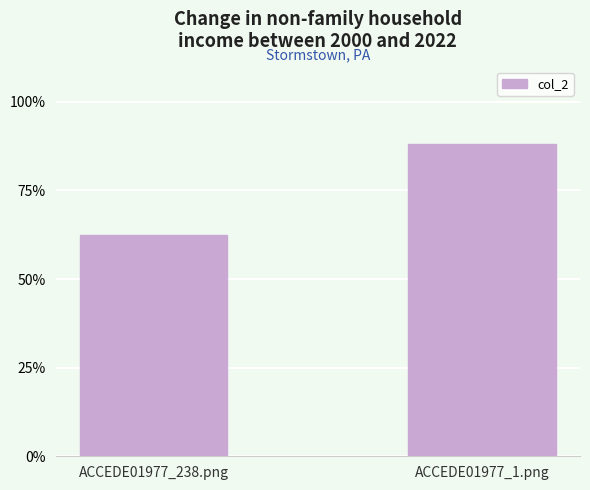

What is the average value?

0.8